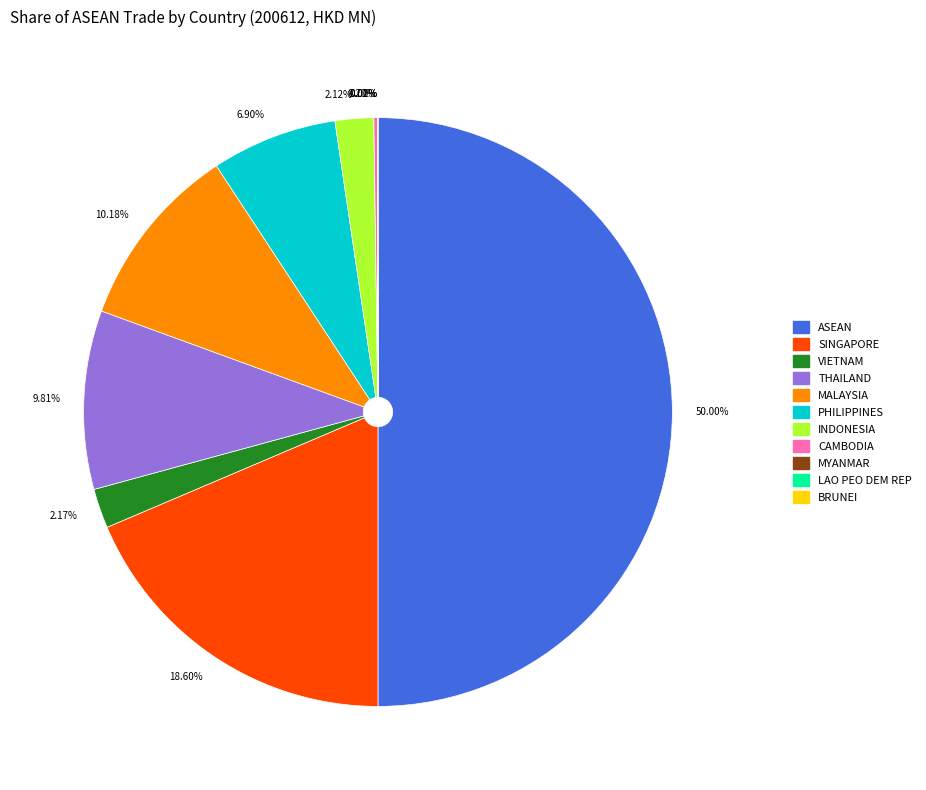

Approximately how many times larger is the value at PHILIPPINES compared to VIETNAM?

3.2